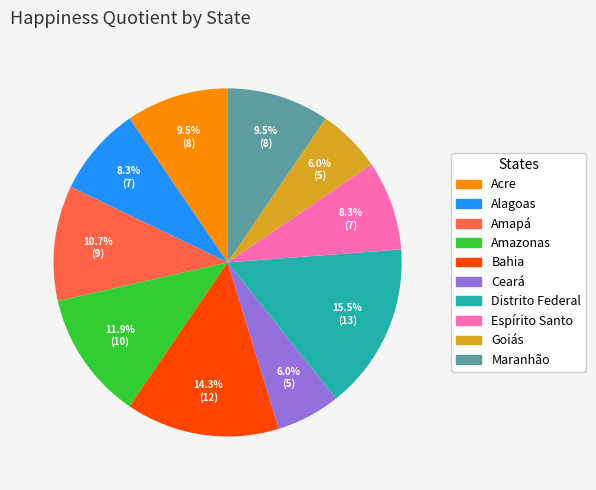

Approximately how many times larger is the value at Acre compared to Amazonas?

0.8